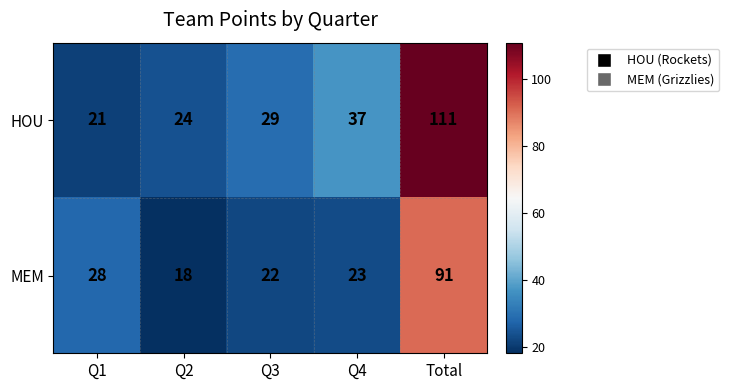

Count the number of data series in this chart.

2